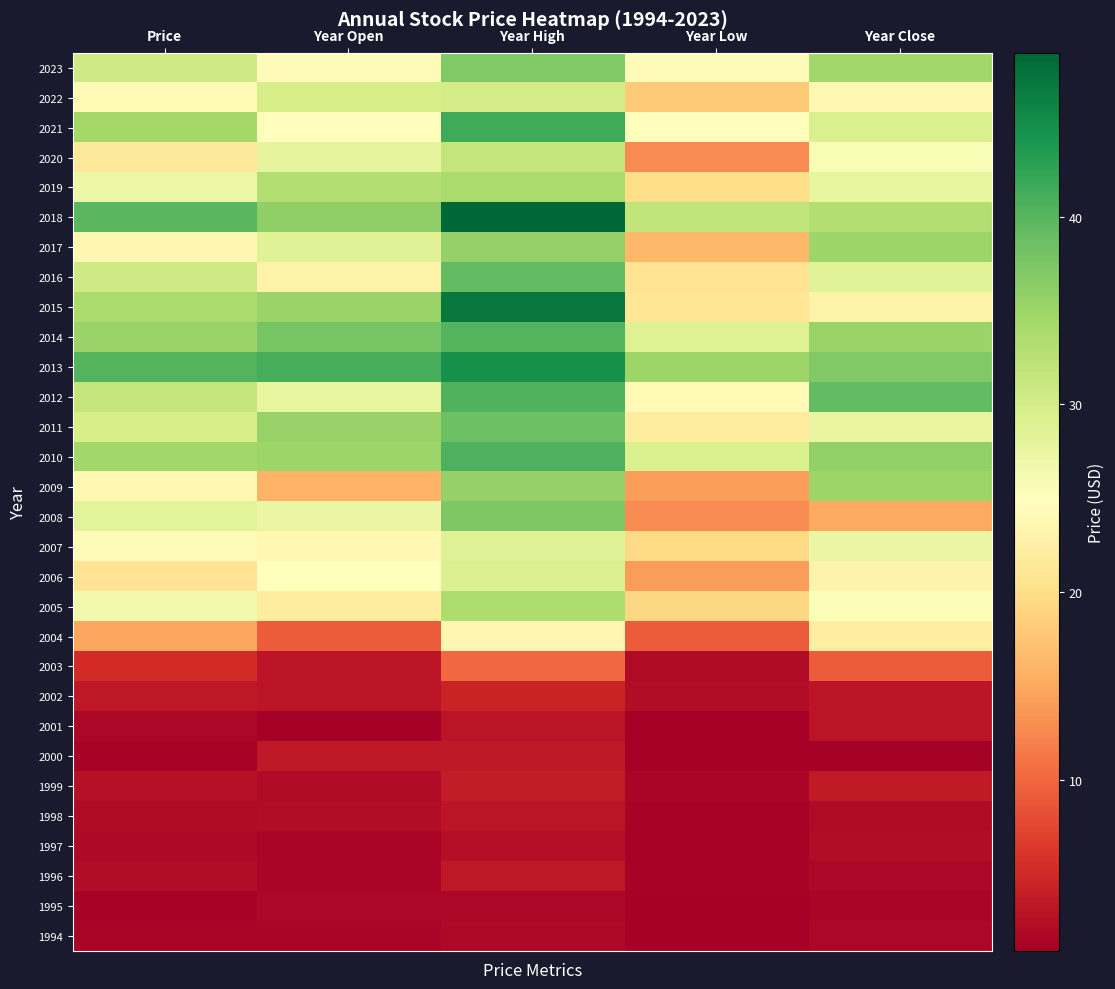

What is the total value across all series at Year Low?

431.3